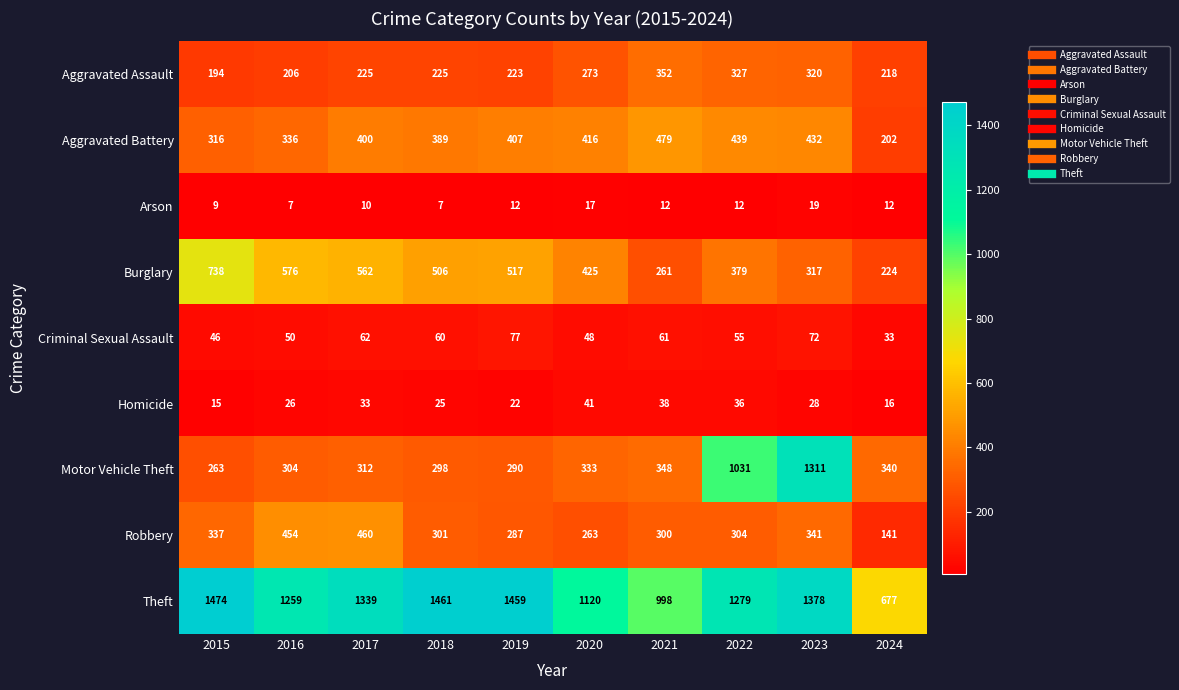

Is it true that Arson equals 7 at 2018?

True